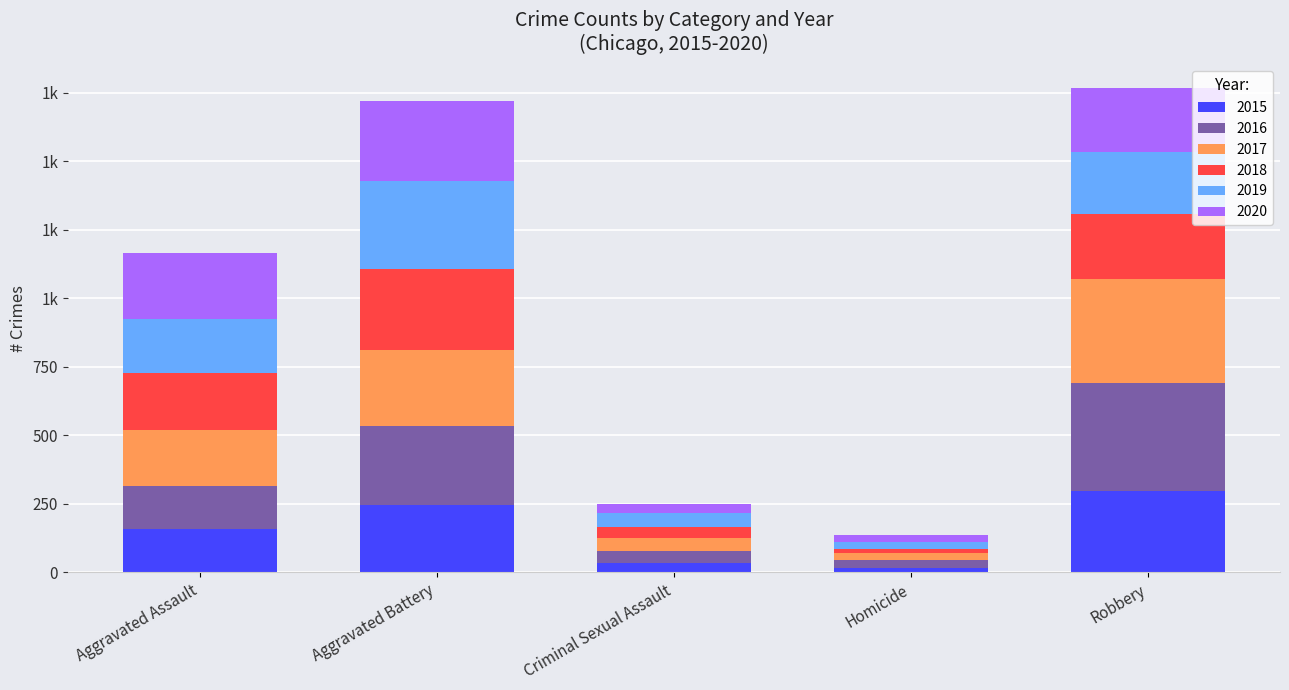

What are all the series names shown in the legend?

2015, 2016, 2017, 2018, 2019, 2020